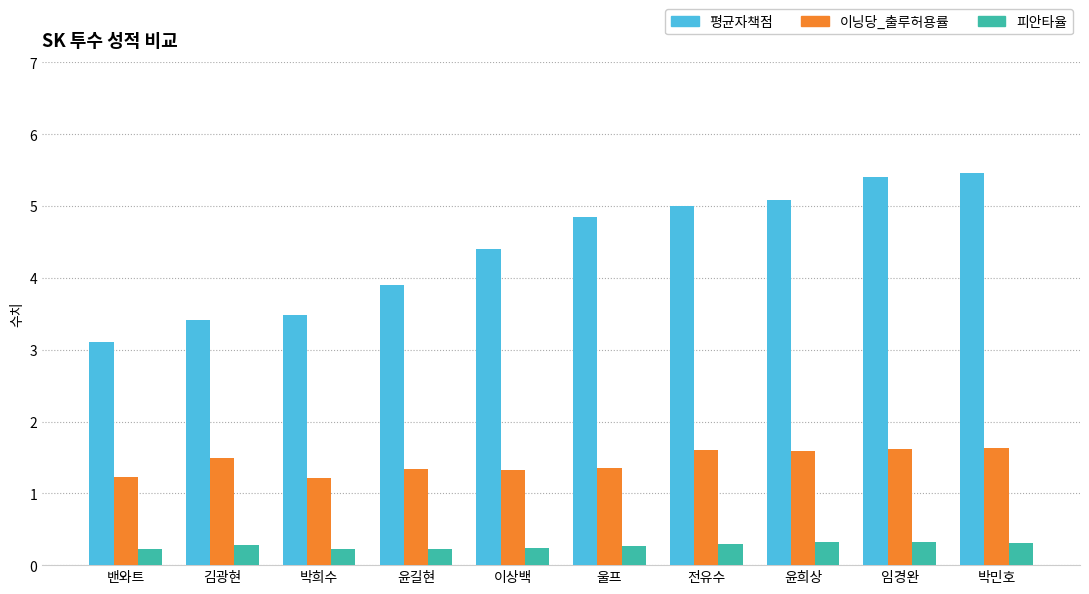

How many bars are there in total?

30